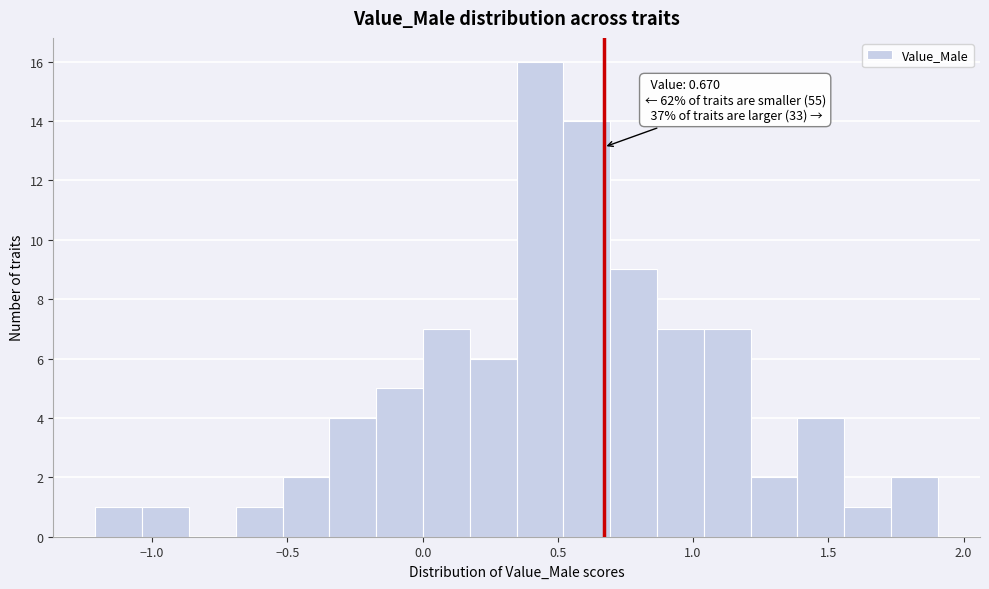

Read against the x-axis, roughly where is the centre of the tallest bar?

0.45